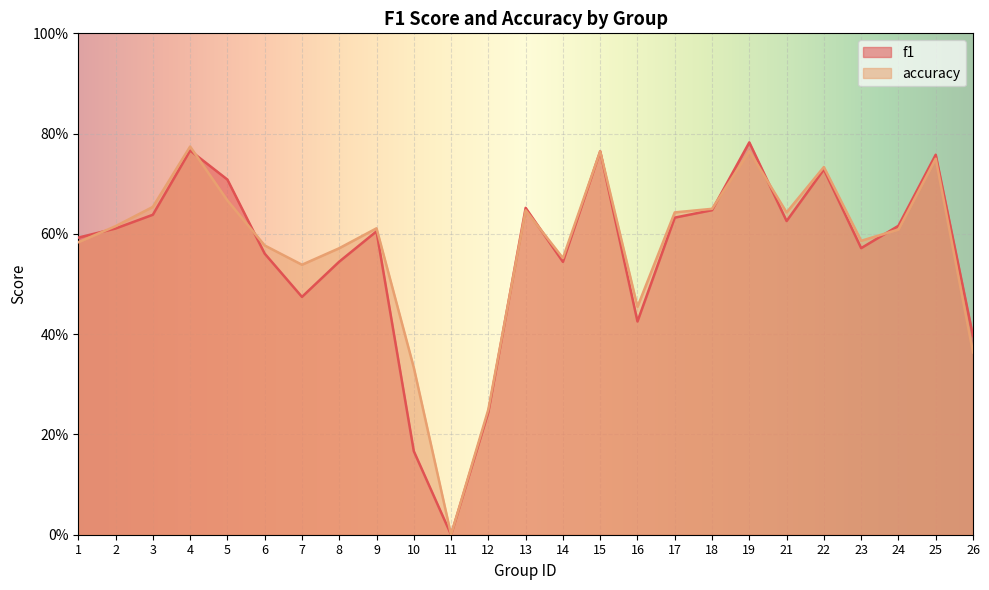

Is it true that f1 equals 0.6 at 9?

True